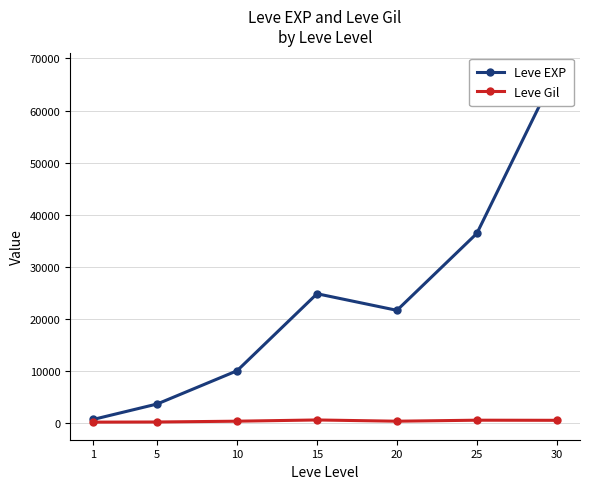

Reading left to right, list all the values displayed in this chart.

Leve EXP: 1=630	5=3600	10=9990	15=24790	20=21600	25=36390	30=67730
Leve Gil: 1=113	5=139	10=293	15=529	20=290	25=485	30=463